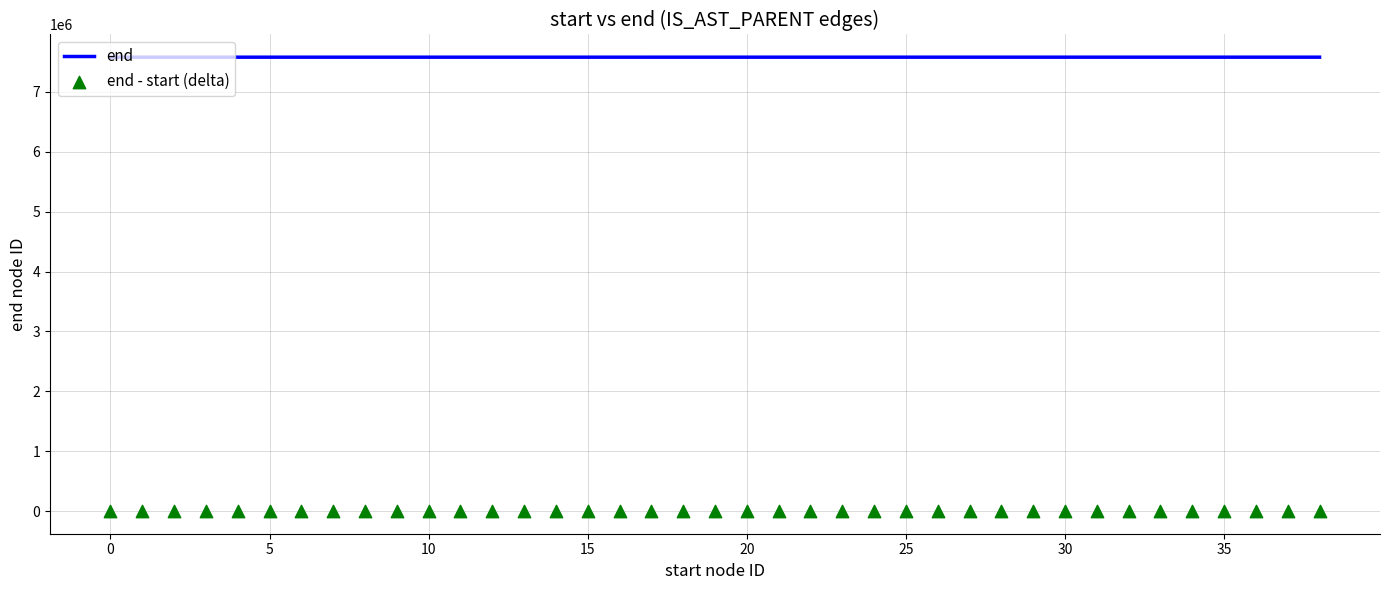

What are all the series names shown in the legend?

end, end - start (delta)